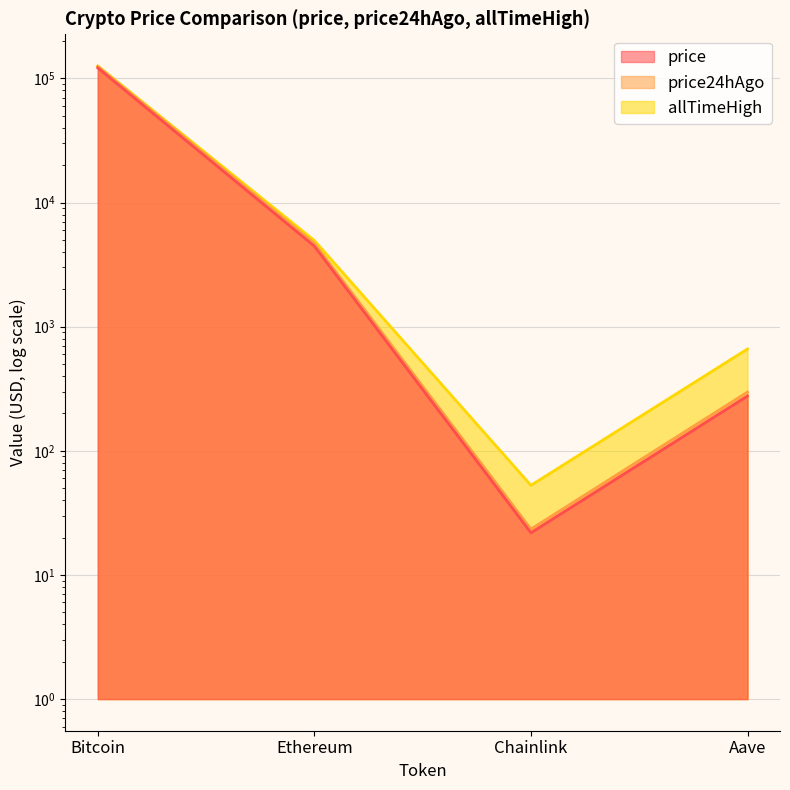

Which series has the widest spread of values?

allTimeHigh